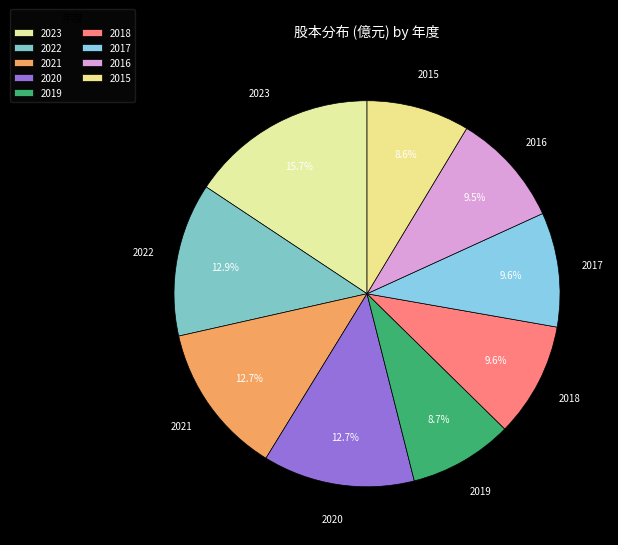

Approximately how many times larger is the value at 2015 compared to 2017?

0.9